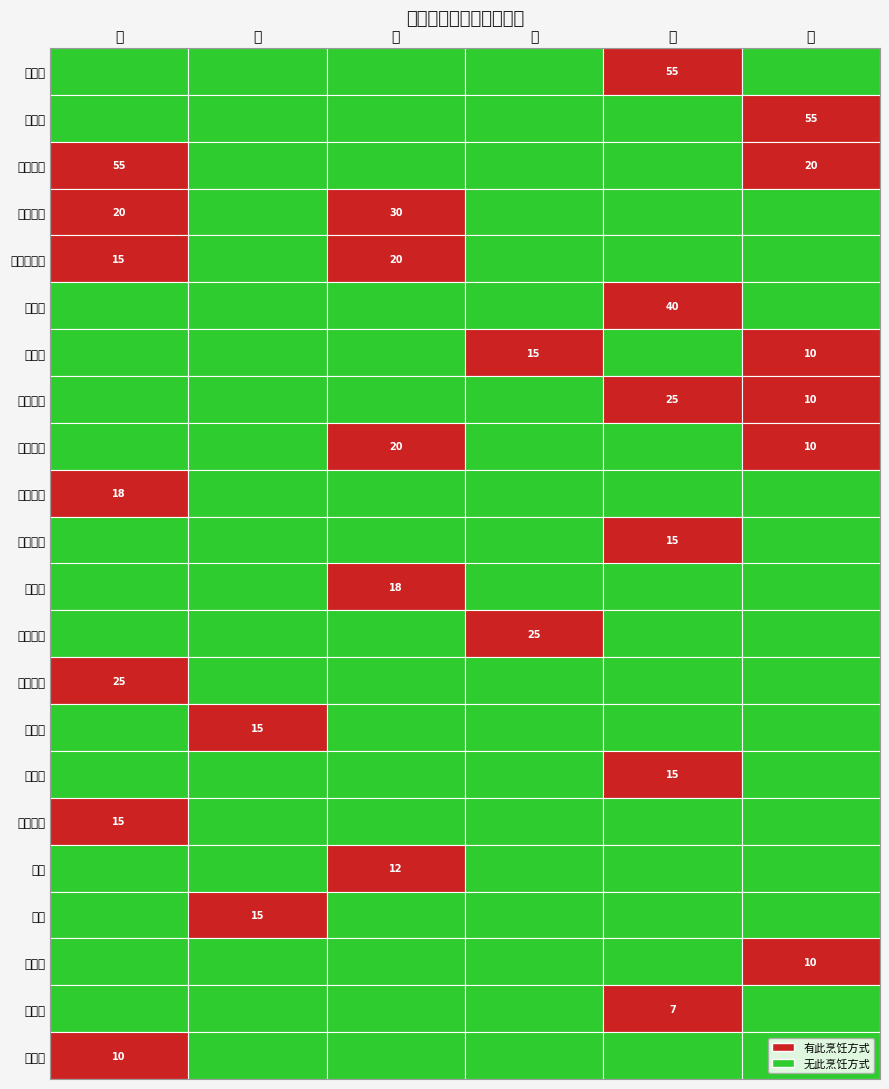

Reading left to right, transcribe all the data shown in this chart.

土豆饼: 0	0	0	0	55	0
肉夹馍: 0	0	0	0	0	55
干炒牛河: 55	0	0	0	0	20
番茄肥牛: 20	0	30	0	0	0
番茄鸡蛋面: 15	0	20	0	0	0
盐酥鸡: 0	0	0	0	40	0
葱油鸡: 0	0	0	15	0	10
牛肉煎包: 0	0	0	0	25	10
葱油拌面: 0	0	20	0	0	10
香菇青菜: 18	0	0	0	0	0
香葱煎蛋: 0	0	0	0	15	0
阳春面: 0	0	18	0	0	0
兔子馒头: 0	0	0	25	0	0
剁椒鸡蛋: 25	0	0	0	0	0
鸡蛋饼: 0	15	0	0	0	0
葱油饼: 0	0	0	0	15	0
番茄炒蛋: 15	0	0	0	0	0
鸡汤: 0	0	12	0	0	0
面包: 0	15	0	0	0	0
糖番茄: 0	0	0	0	0	10
荷包蛋: 0	0	0	0	7	0
炒青菜: 10	0	0	0	0	0